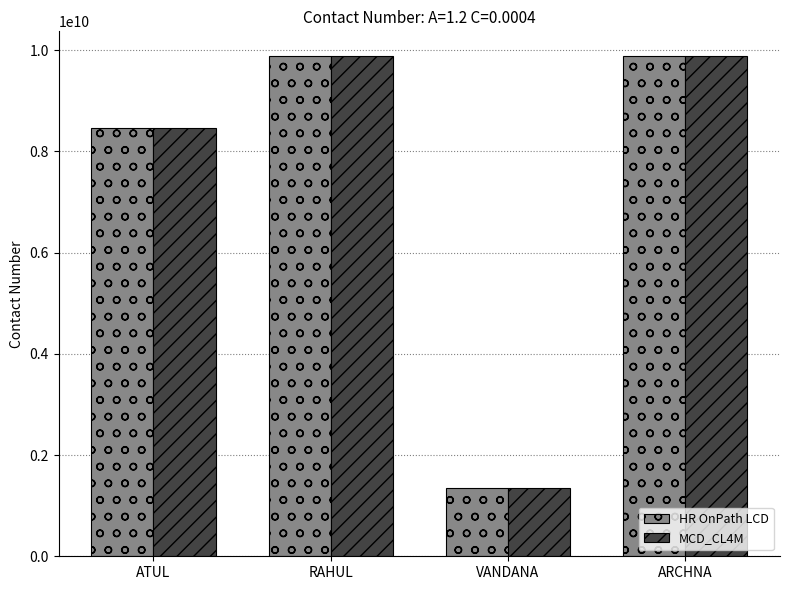

What is the maximum value for HR OnPath LCD?

9876543210